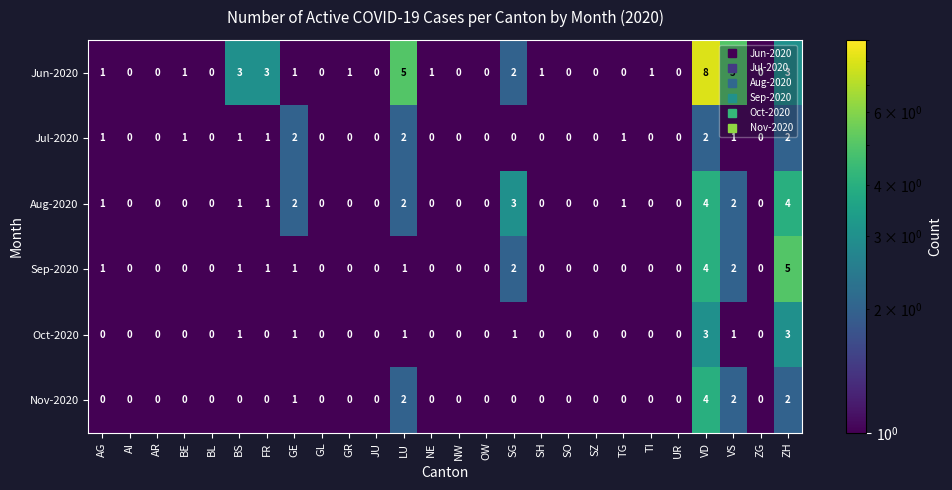

What is the greatest value displayed?

8